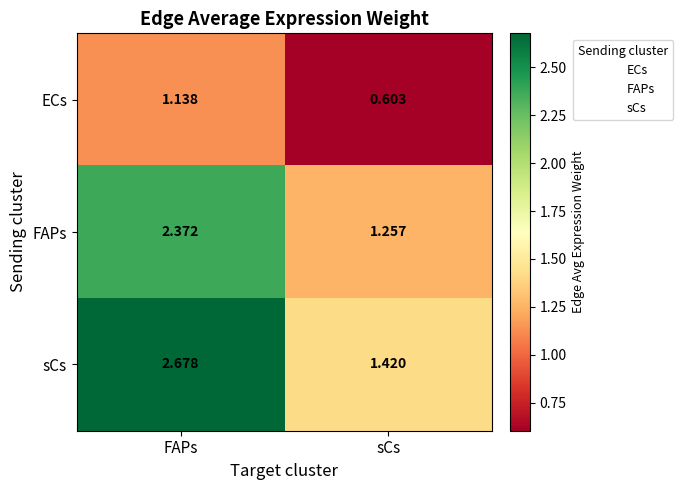

At how many categories does at least one series exceed 1?

2